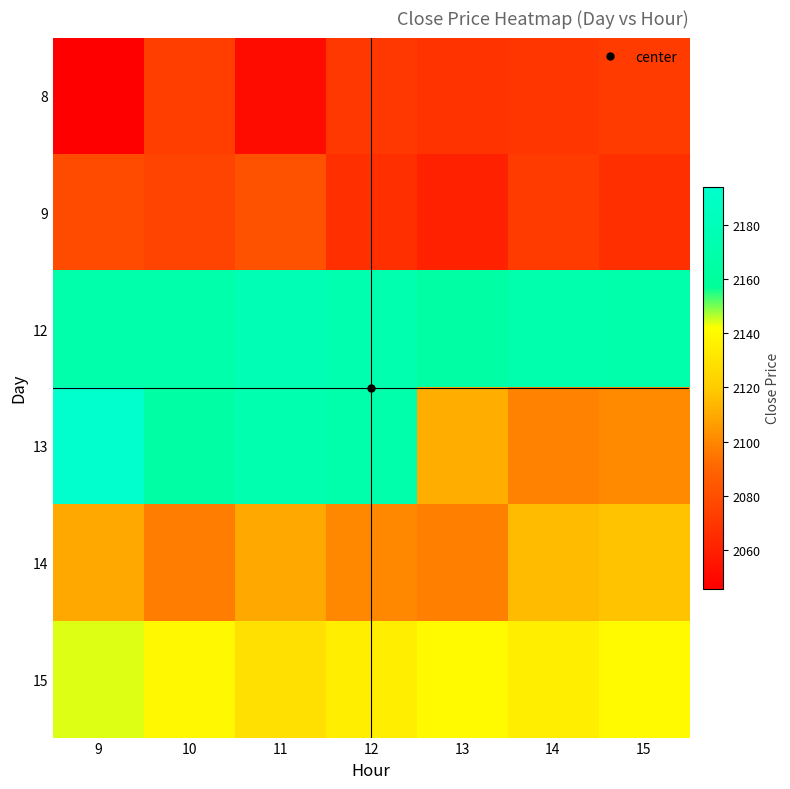

Reading right to left, transcribe all the data shown in this chart.

8: 15=2072.1	14=2069.7	13=2068.3	12=2070.0	11=2051.7	10=2073.4	9=2045.9
9: 15=2066.6	14=2071.8	13=2060.8	12=2067.0	11=2082.0	10=2075.6	9=2078.8
12: 15=2170.0	14=2171.9	13=2165.9	12=2172.8	11=2177.0	10=2170.4	9=2170.4
13: 15=2100.9	14=2099.1	13=2111.5	12=2170.0	11=2173.1	10=2165.8	9=2193.9
14: 15=2117.4	14=2115.1	13=2098.1	12=2100.6	11=2110.0	10=2097.4	9=2109.8
15: 15=2140.1	14=2135.1	13=2140.1	12=2135.1	11=2129.0	10=2139.6	9=2144.2